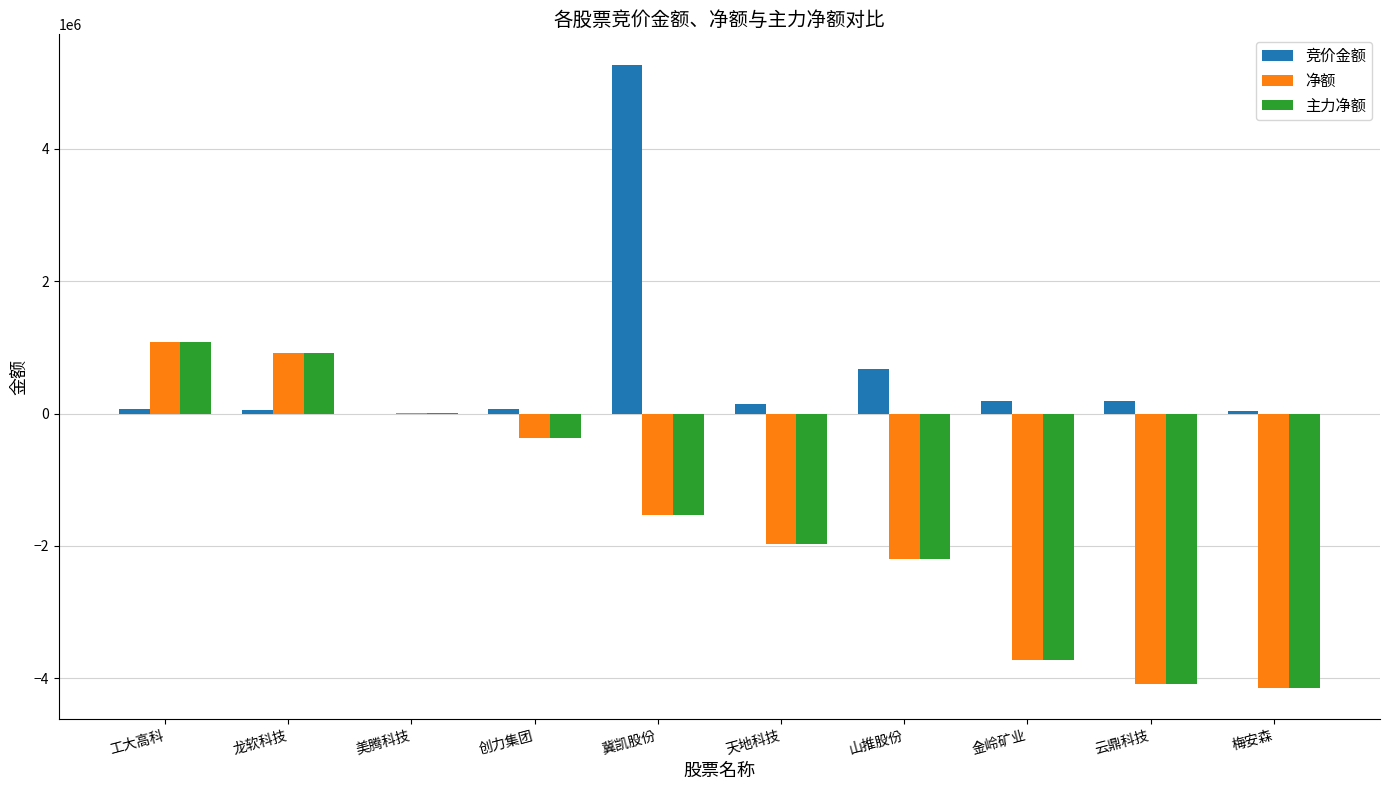

True or false: 净额 has a value of -5671066 at 梅安森.

False